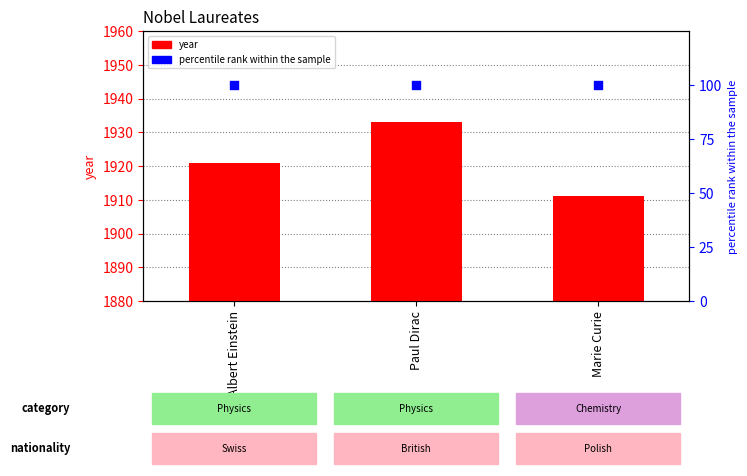

Which series reaches the maximum Y coordinate?

year